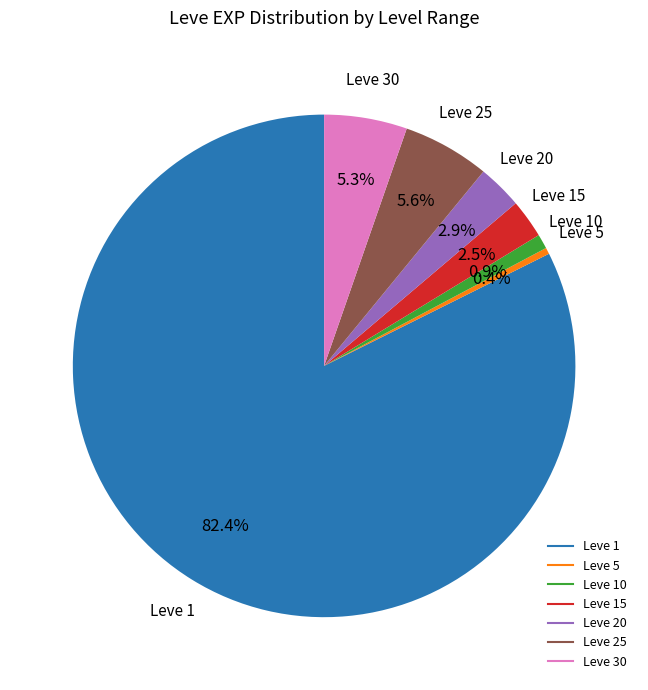

Count the number of slices in the pie.

7